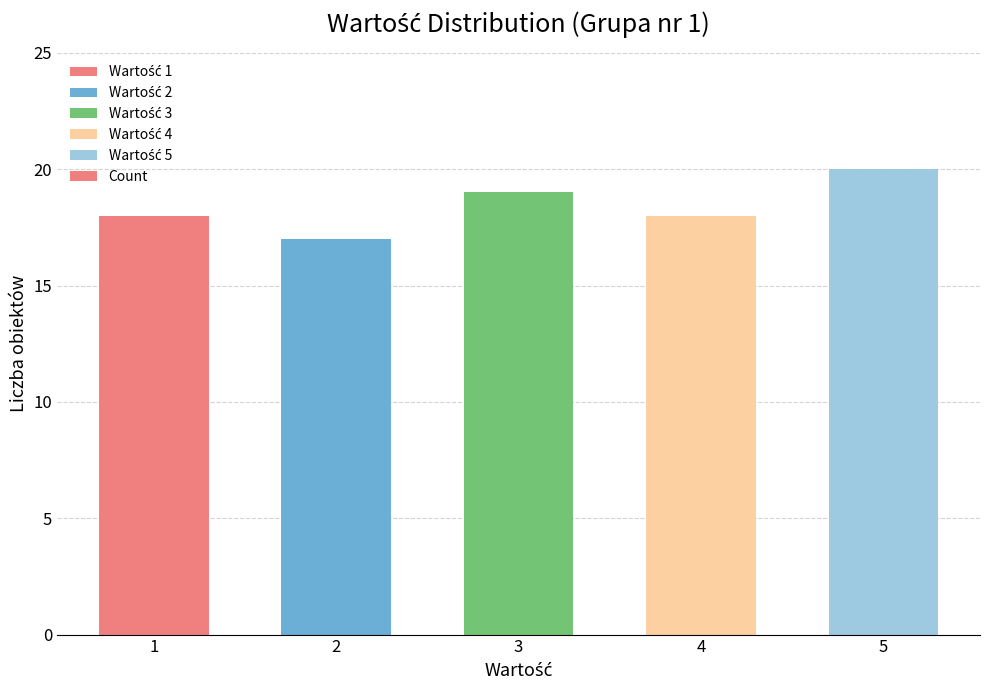

Read the value at 5.

20